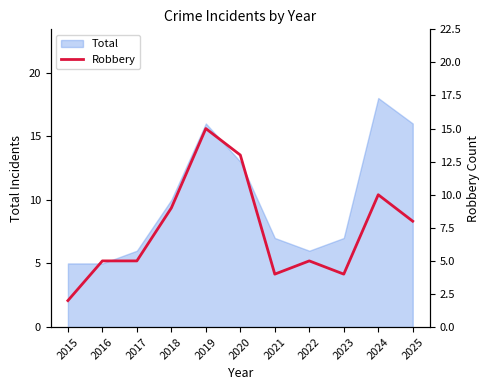

Is it true that Total equals 10 at 2018?

True